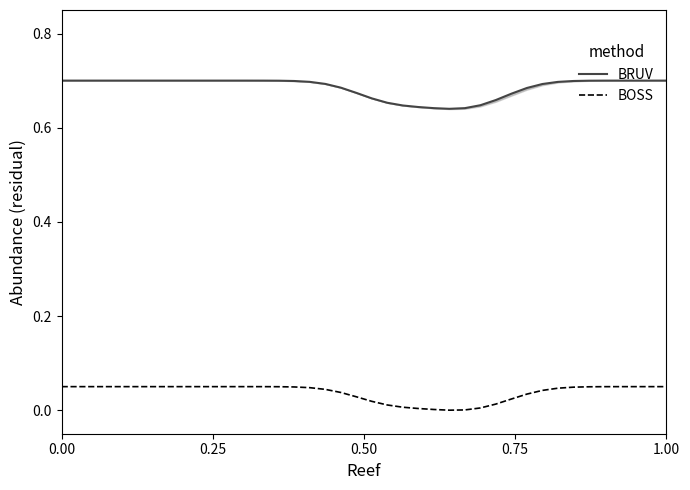

Rank the series at 0.00 from highest to lowest value.

BRUV, BOSS